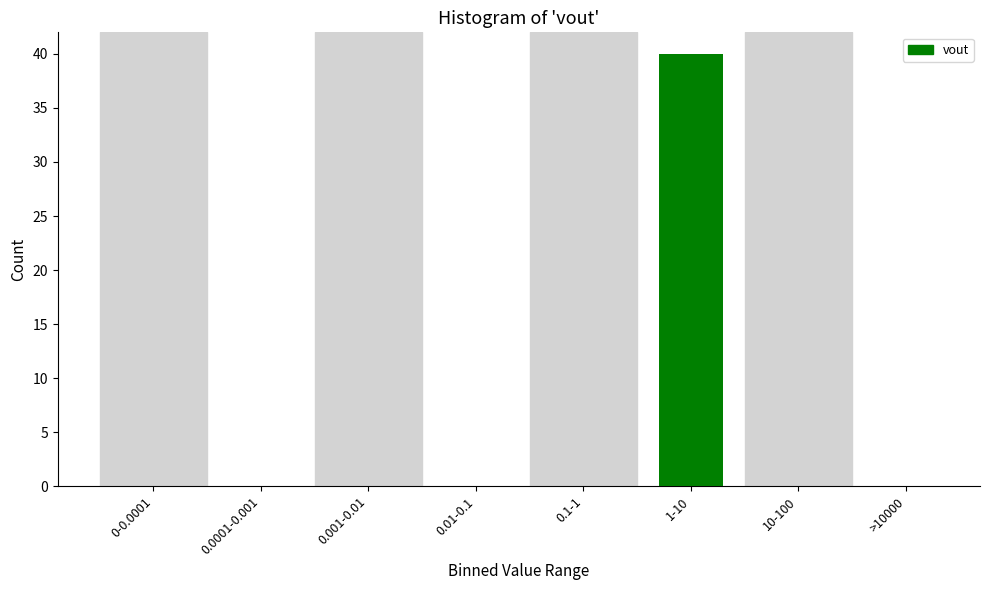

Reading left to right, extract all data points from this chart.

0-0.0001=0	0.0001-0.001=0	0.001-0.01=0	0.01-0.1=0	0.1-1=0	1-10=40	10-100=0	>10000=0